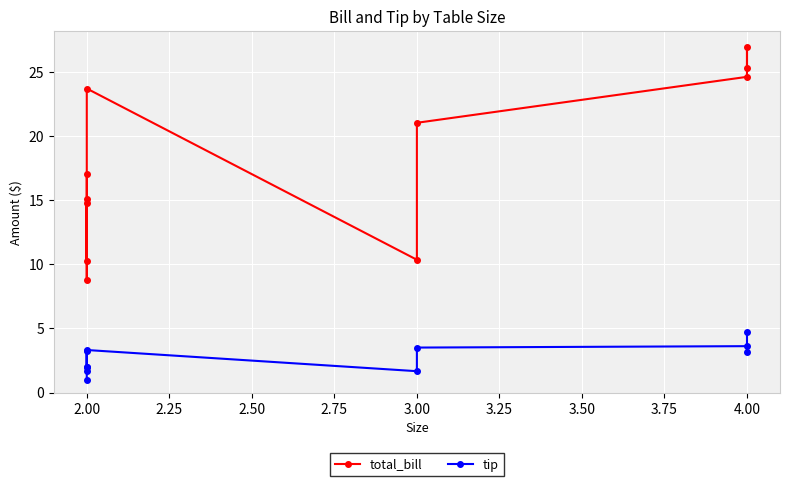

What is the minimum value for total_bill?

8.8